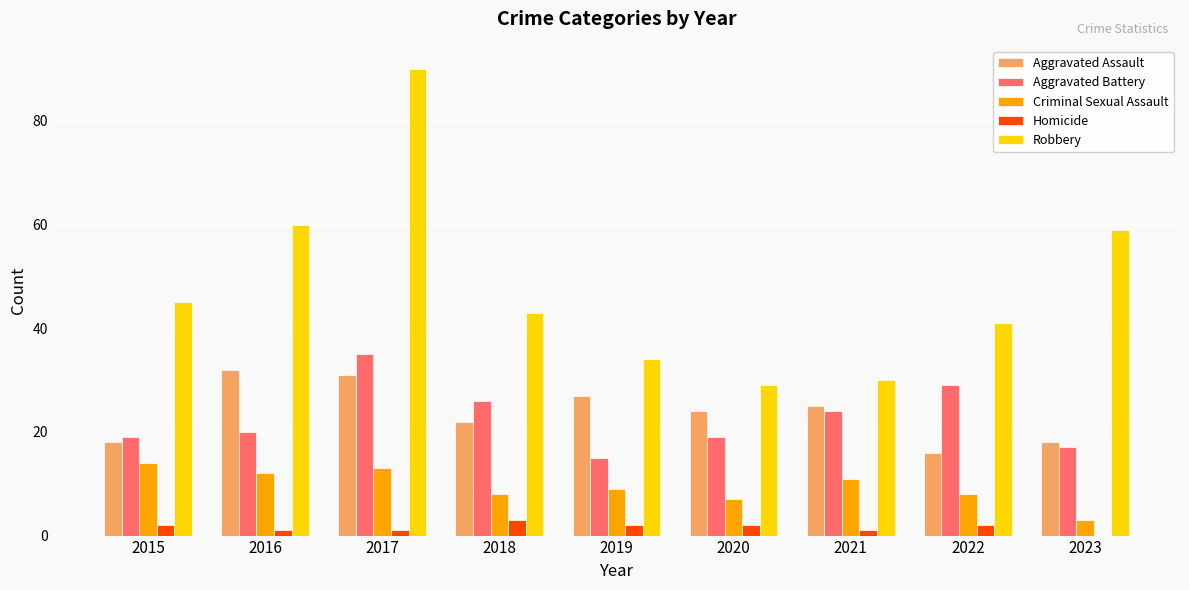

Reading right to left, list all the values displayed in this chart.

Aggravated Assault: 2023=18	2022=16	2021=25	2020=24	2019=27	2018=22	2017=31	2016=32	2015=18
Aggravated Battery: 2023=17	2022=29	2021=24	2020=19	2019=15	2018=26	2017=35	2016=20	2015=19
Criminal Sexual Assault: 2023=3	2022=8	2021=11	2020=7	2019=9	2018=8	2017=13	2016=12	2015=14
Homicide: 2023=0	2022=2	2021=1	2020=2	2019=2	2018=3	2017=1	2016=1	2015=2
Robbery: 2023=59	2022=41	2021=30	2020=29	2019=34	2018=43	2017=90	2016=60	2015=45